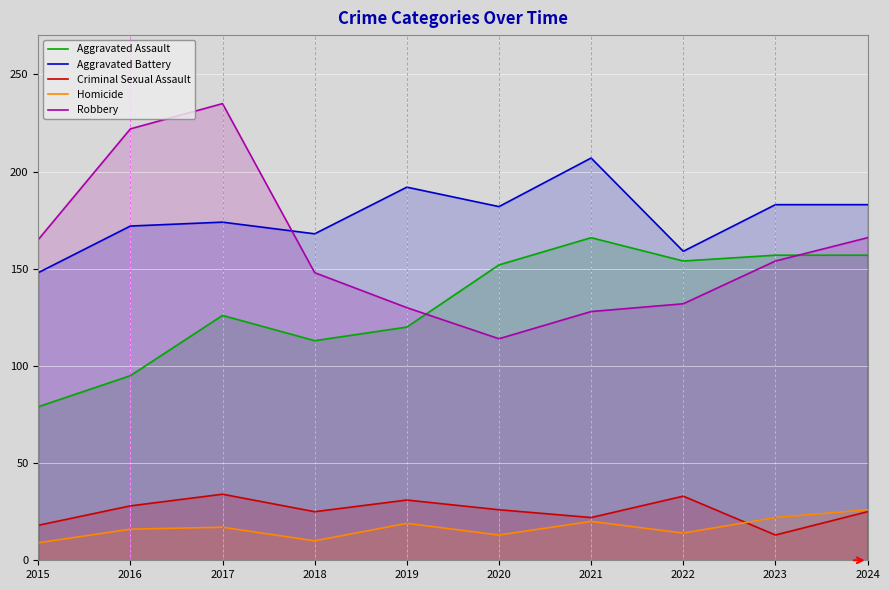

At which label does Criminal Sexual Assault reach its peak?

2017